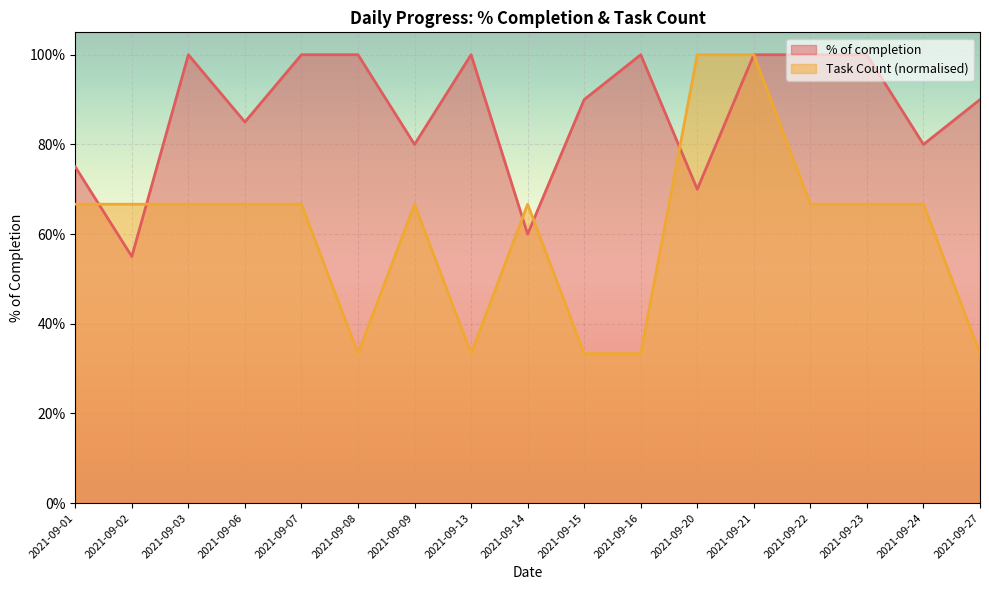

True or false: Task Count has more than 0 interior local peaks.

True